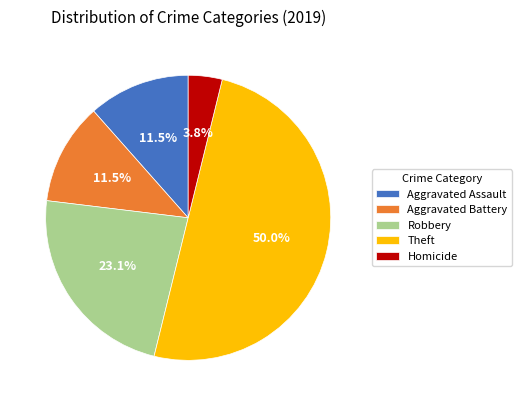

What is the largest slice in the pie chart?

Theft